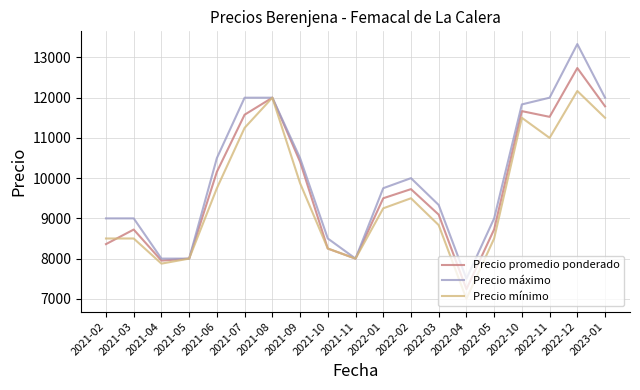

What is the lowest value of the Precio máximo series?

7500